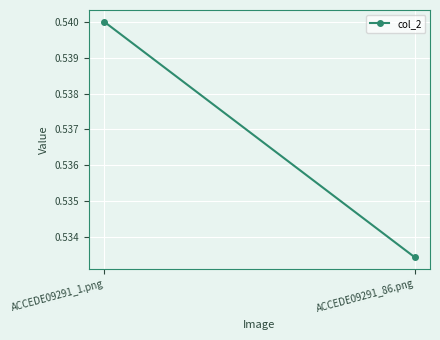

How many lines are shown in the chart?

1